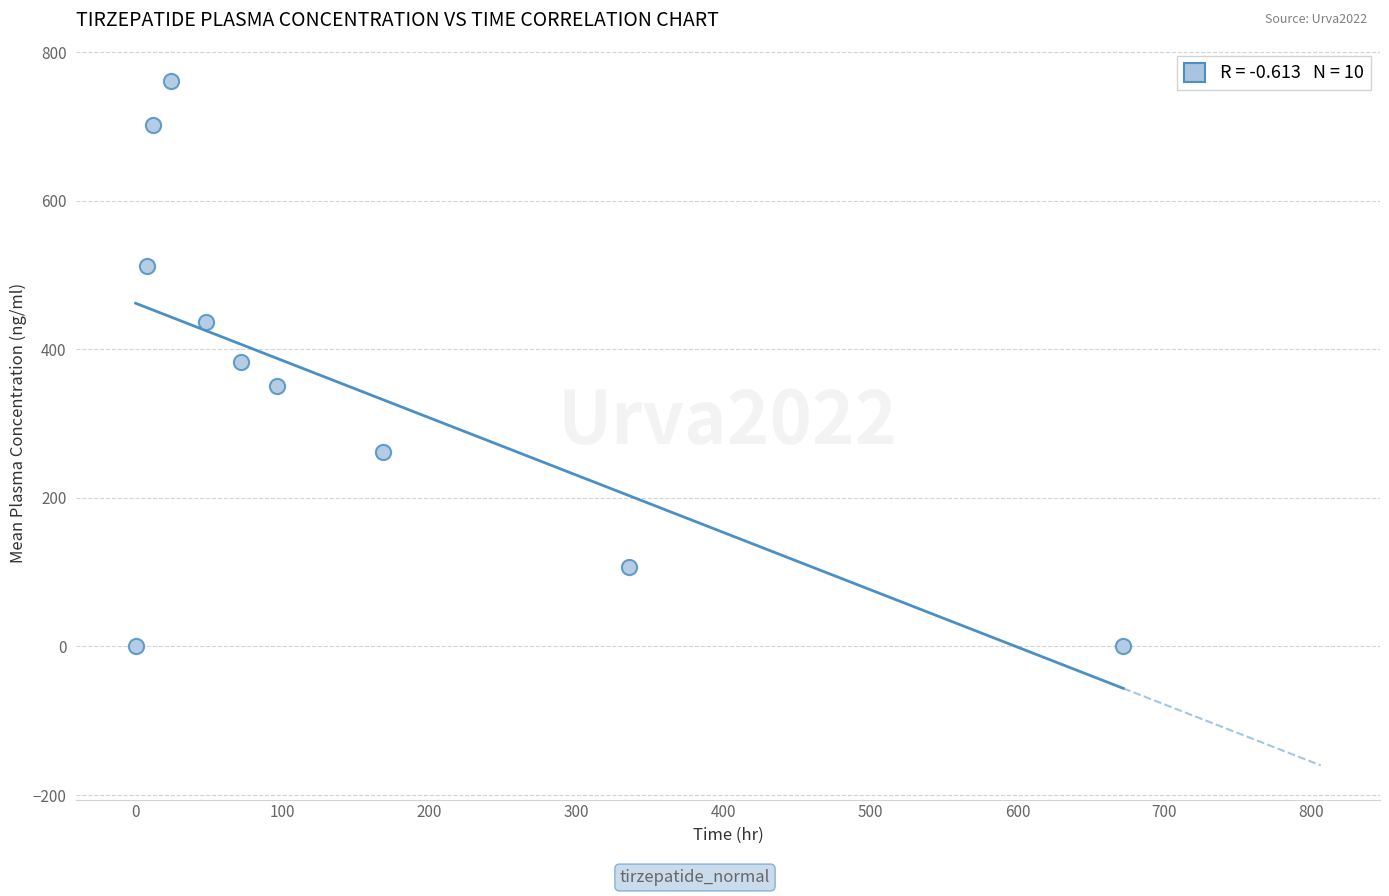

What is the range of Y values (max minus min)?

761.4